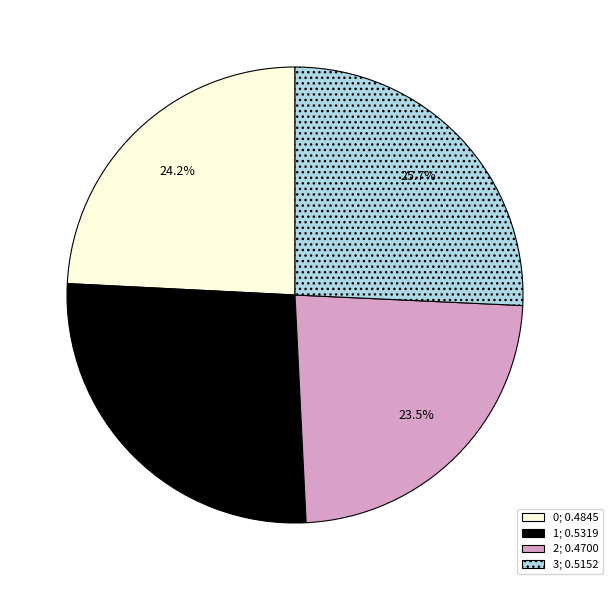

Does any single category account for the majority?

No